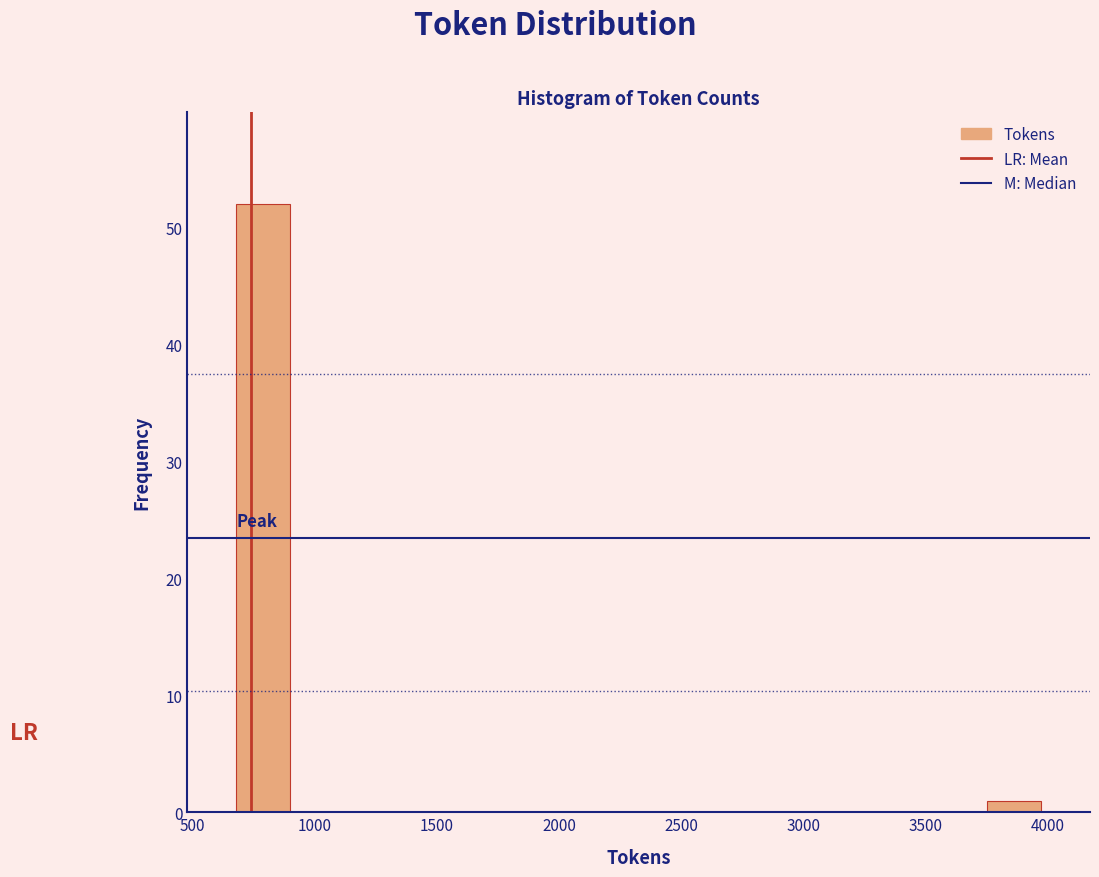

Which range on the x-axis has the tallest bar?

700 to 900